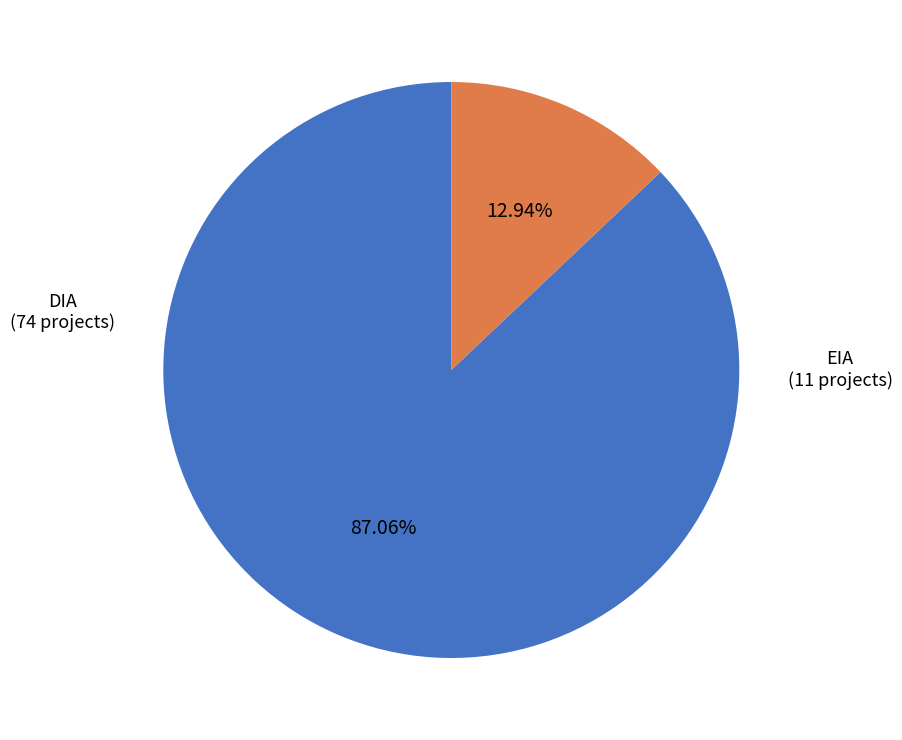

To the nearest percent, what is the combined percentage of EIA and DIA?

100%